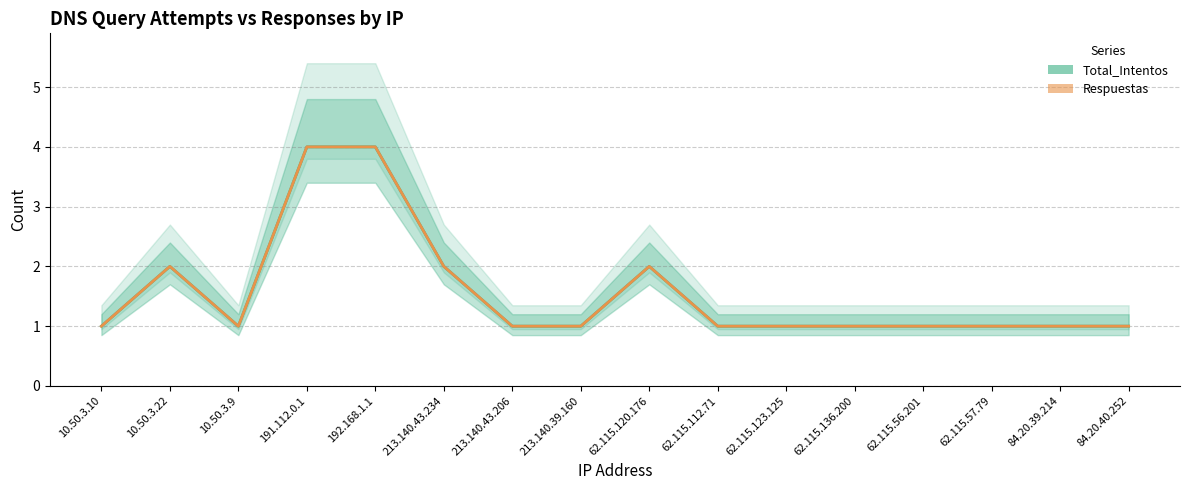

What is the difference between the second highest and second lowest values in the Respuestas series?

3